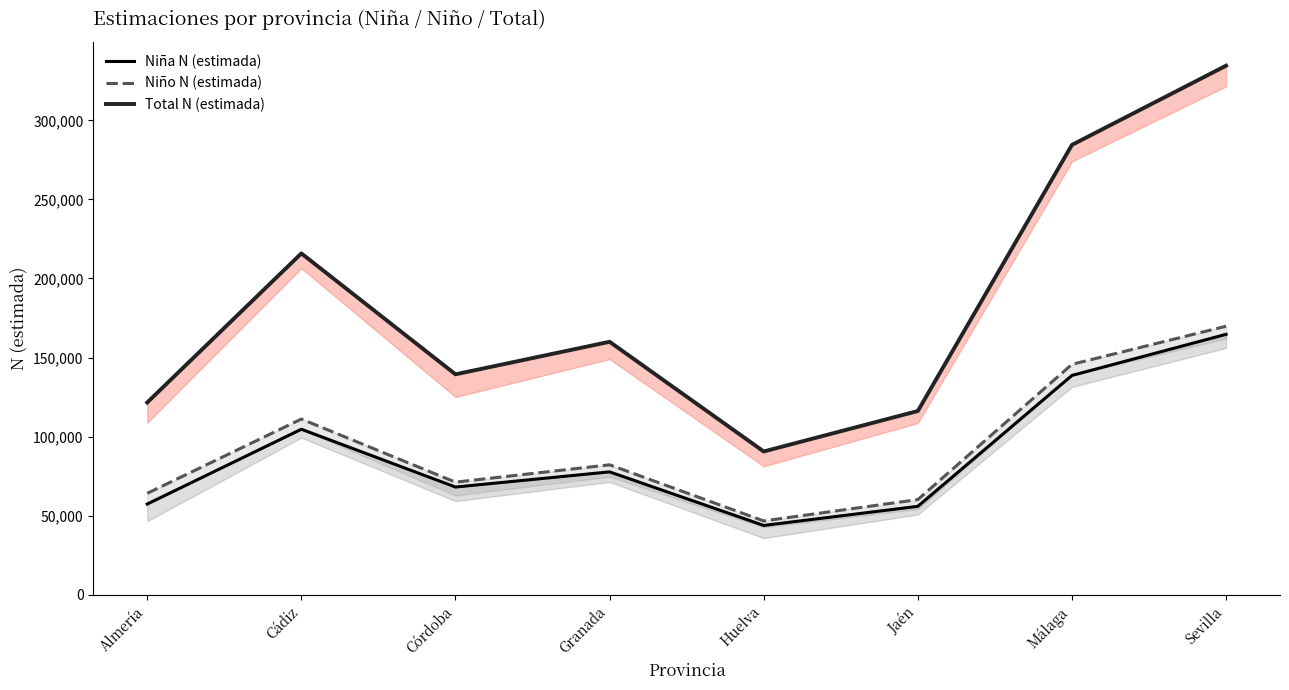

What is the difference between the maximum and minimum values in the Niño N (estimada) series?

123064